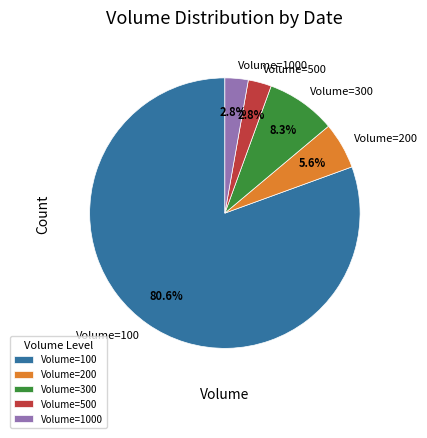

Count the number of slices in the pie.

5